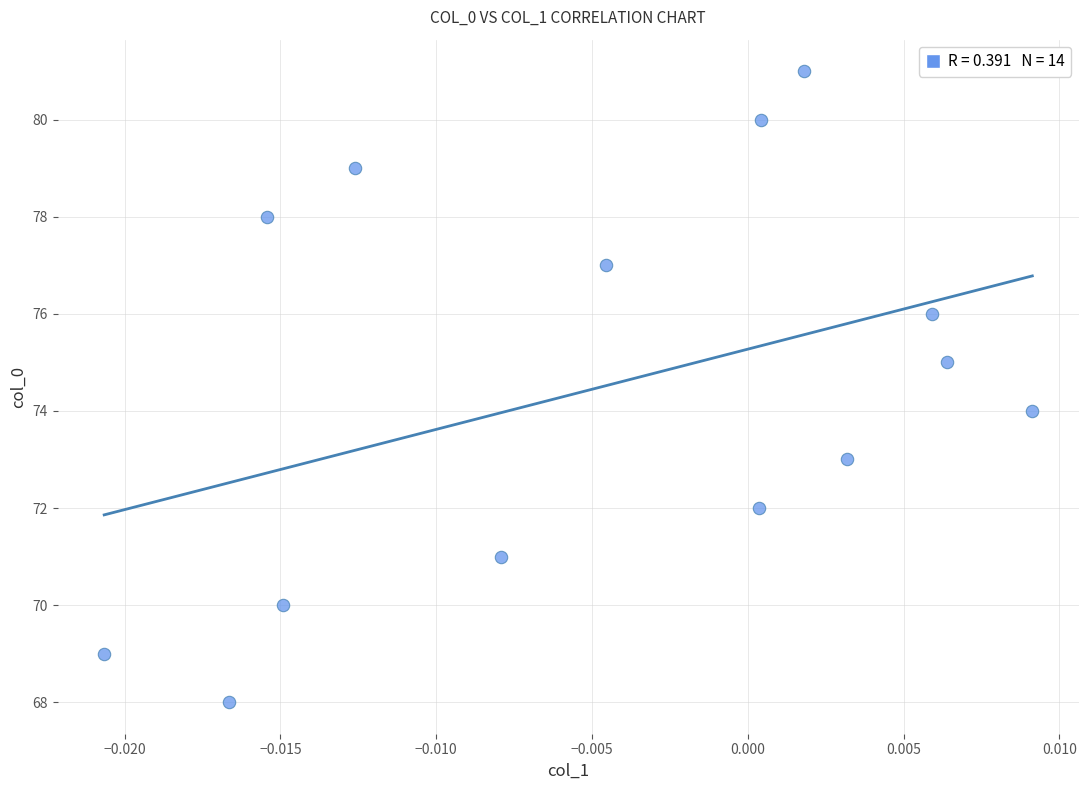

What is the range of Y values (max minus min)?

13